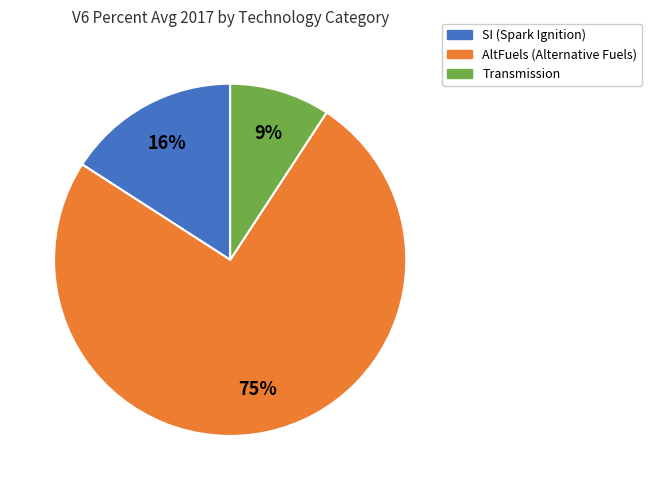

How many segments does this pie chart have?

3